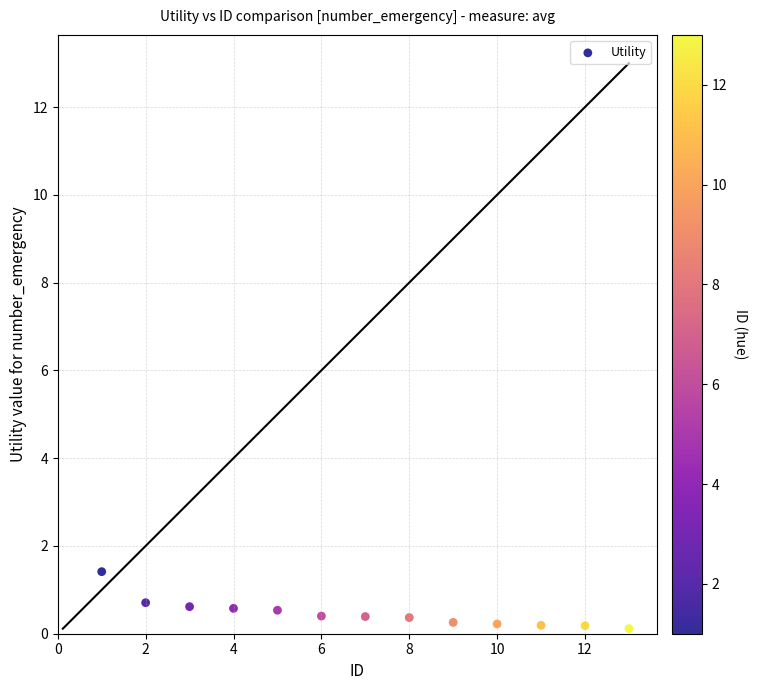

What is the range of Y values (max minus min)?

1.3